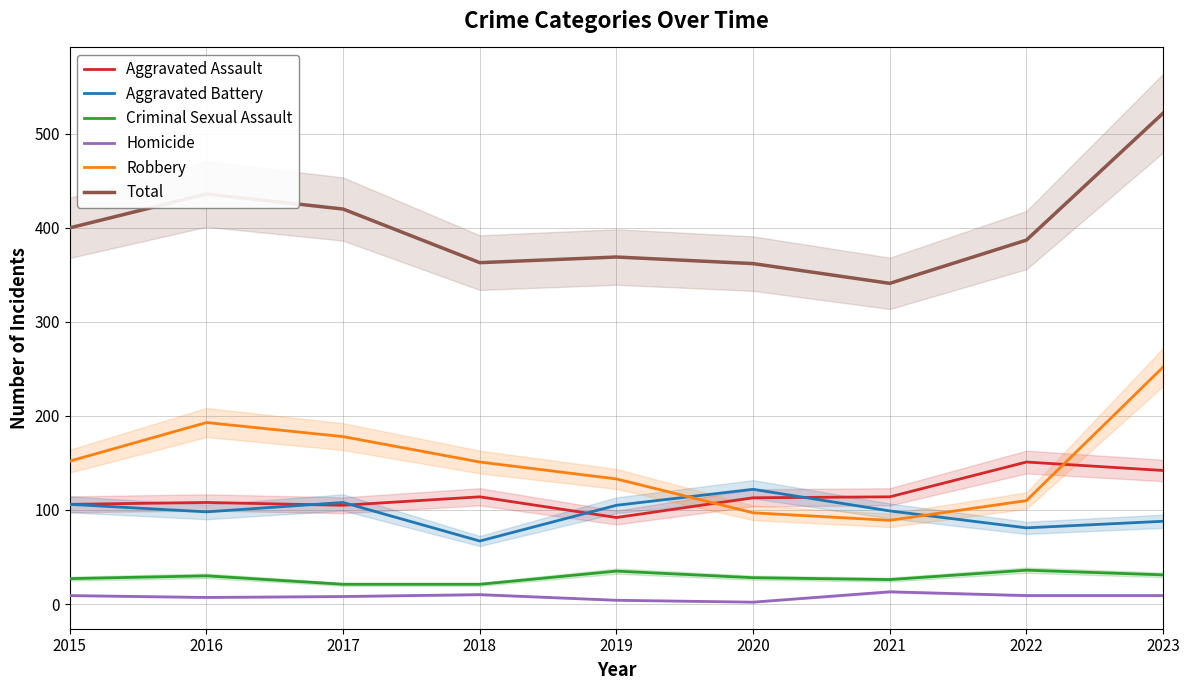

Between 2017 and 2023, which series saw the biggest shift?

Total